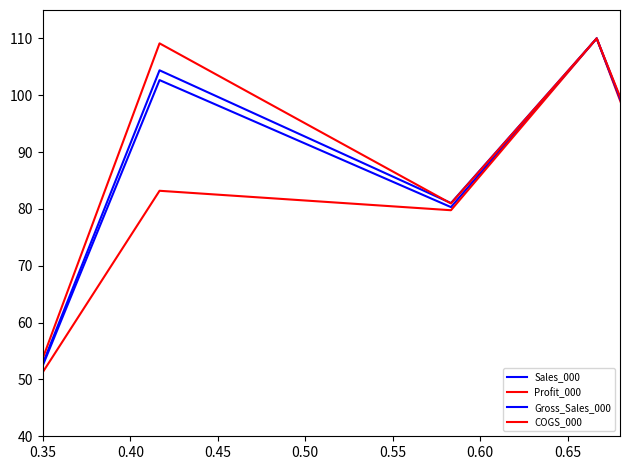

Is this an area chart (filled region under the line)?

No